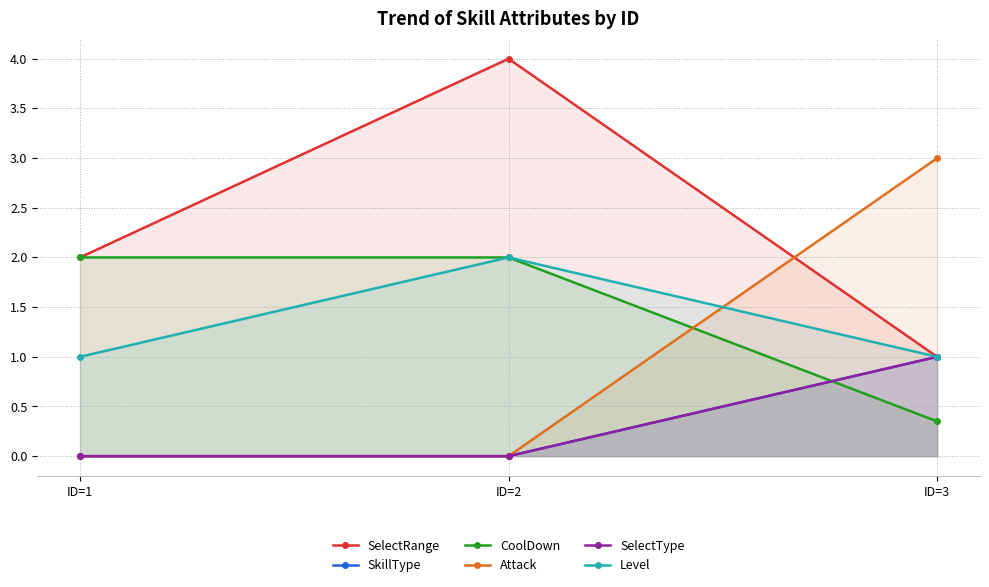

Which label corresponds to the smallest value in the chart?

ID=1